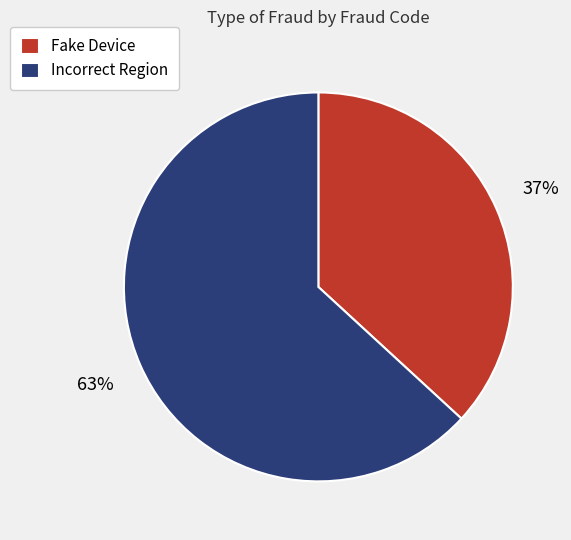

Do Fake Device and Incorrect Region together represent more than half of the pie?

Yes